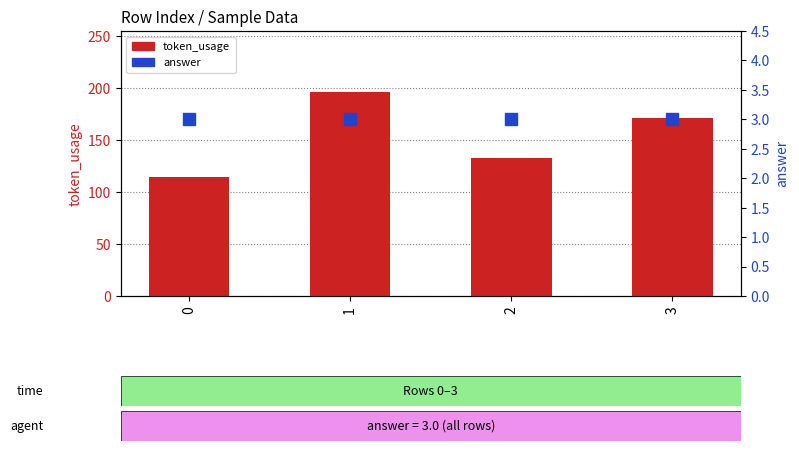

At which category is the sum across all series the highest?

1